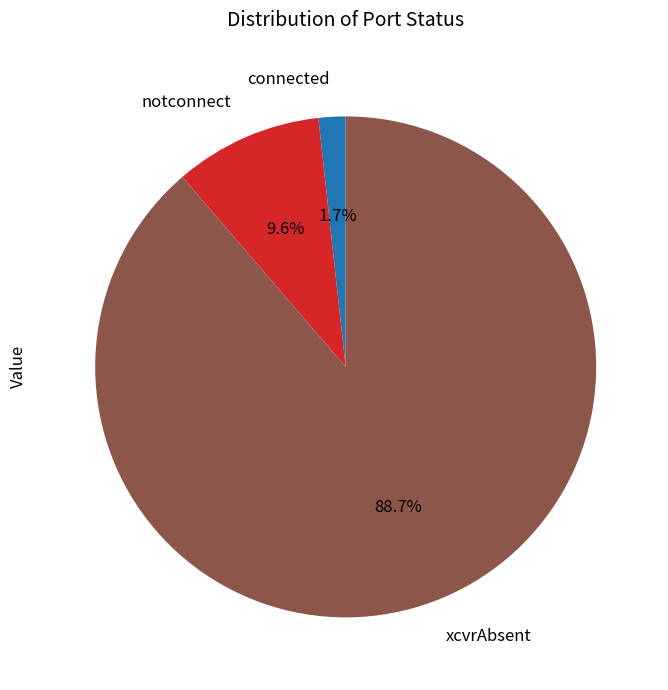

Rank the categories by value from highest to lowest.

xcvrAbsent, notconnect, connected